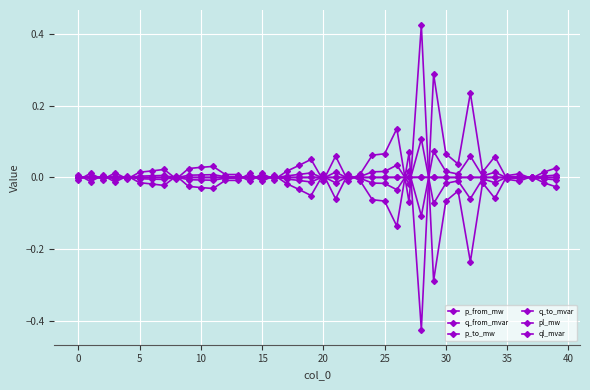

How many lines are shown in the chart?

6